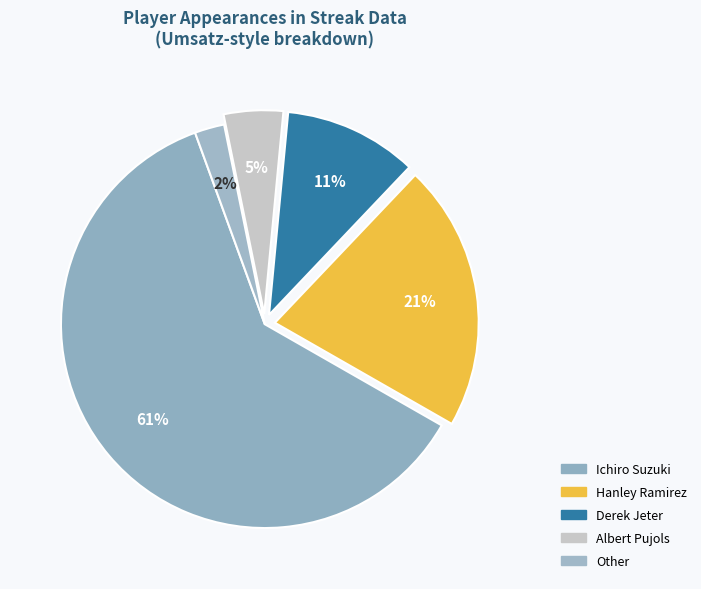

Combined, do Hanley Ramirez and Albert Pujols account for over 50%?

No